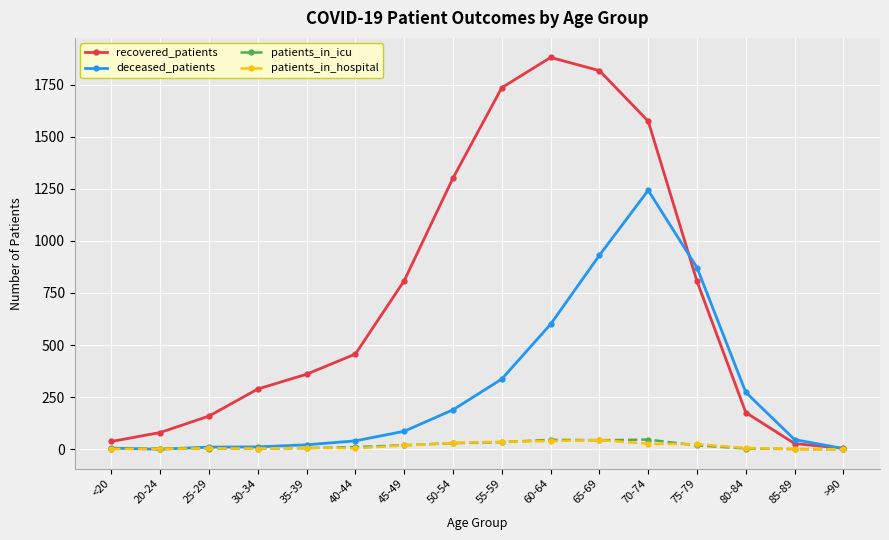

Is it true that patients_in_hospital equals 30 at 50-54?

True